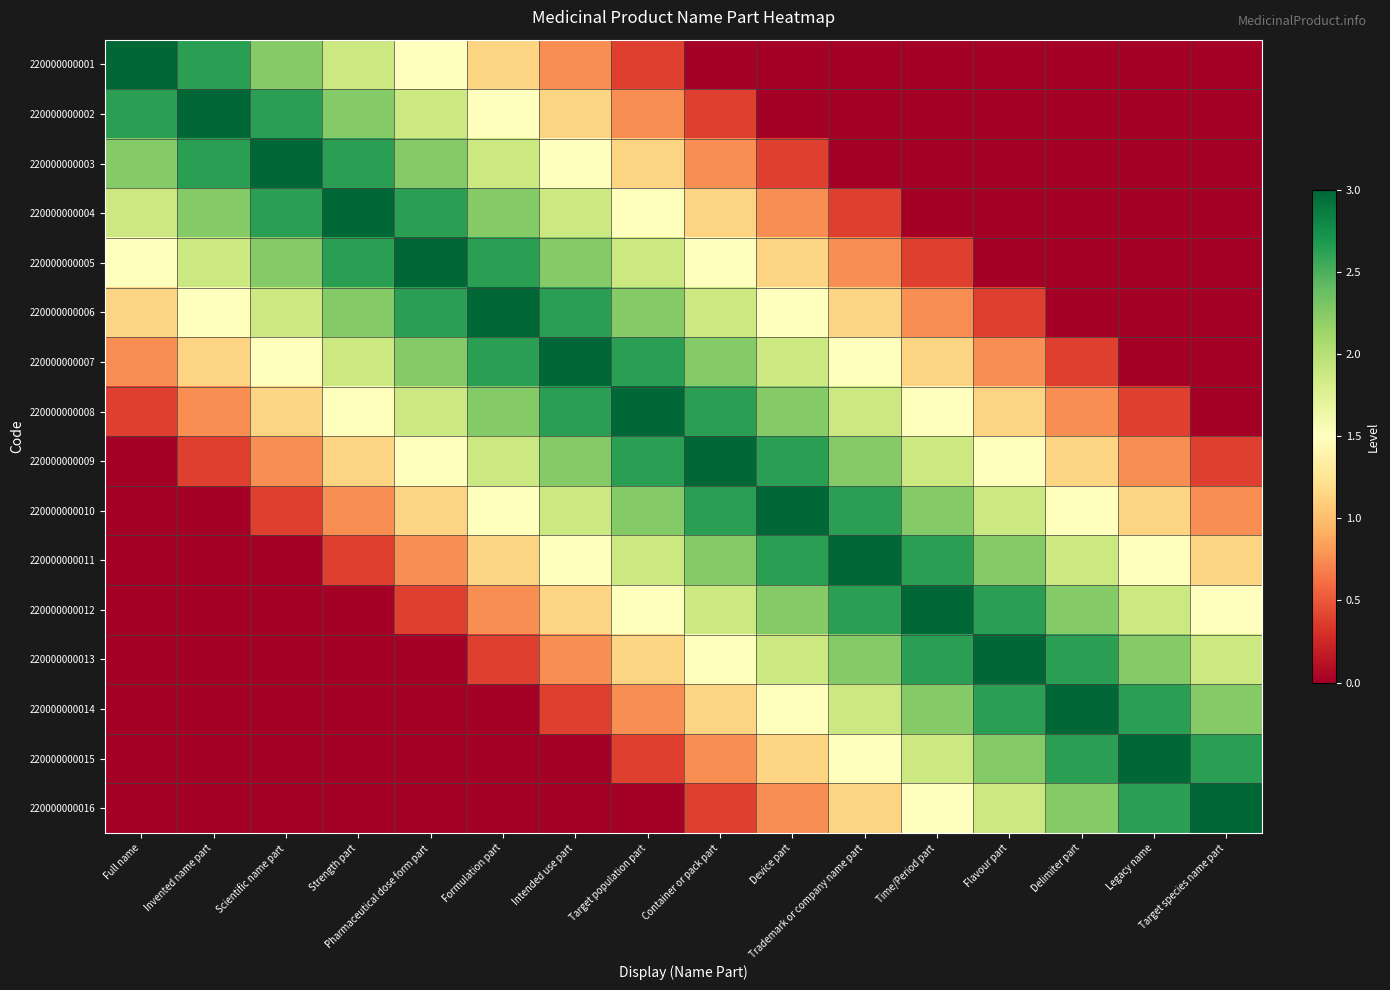

At Target population part, list the series in order from largest to smallest.

220000000008, 220000000007, 220000000009, 220000000006, 220000000010, 220000000005, 220000000011, 220000000004, 220000000012, 220000000003, 220000000013, 220000000002, 220000000014, 220000000001, 220000000015, 220000000016